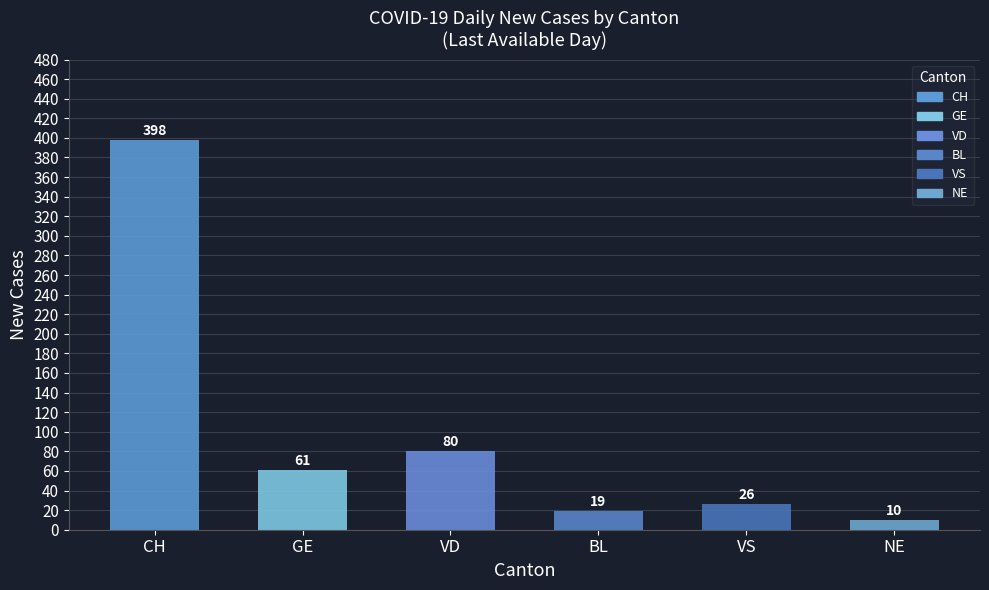

Is the value of BL at NE greater than the value of GE at 22?

No